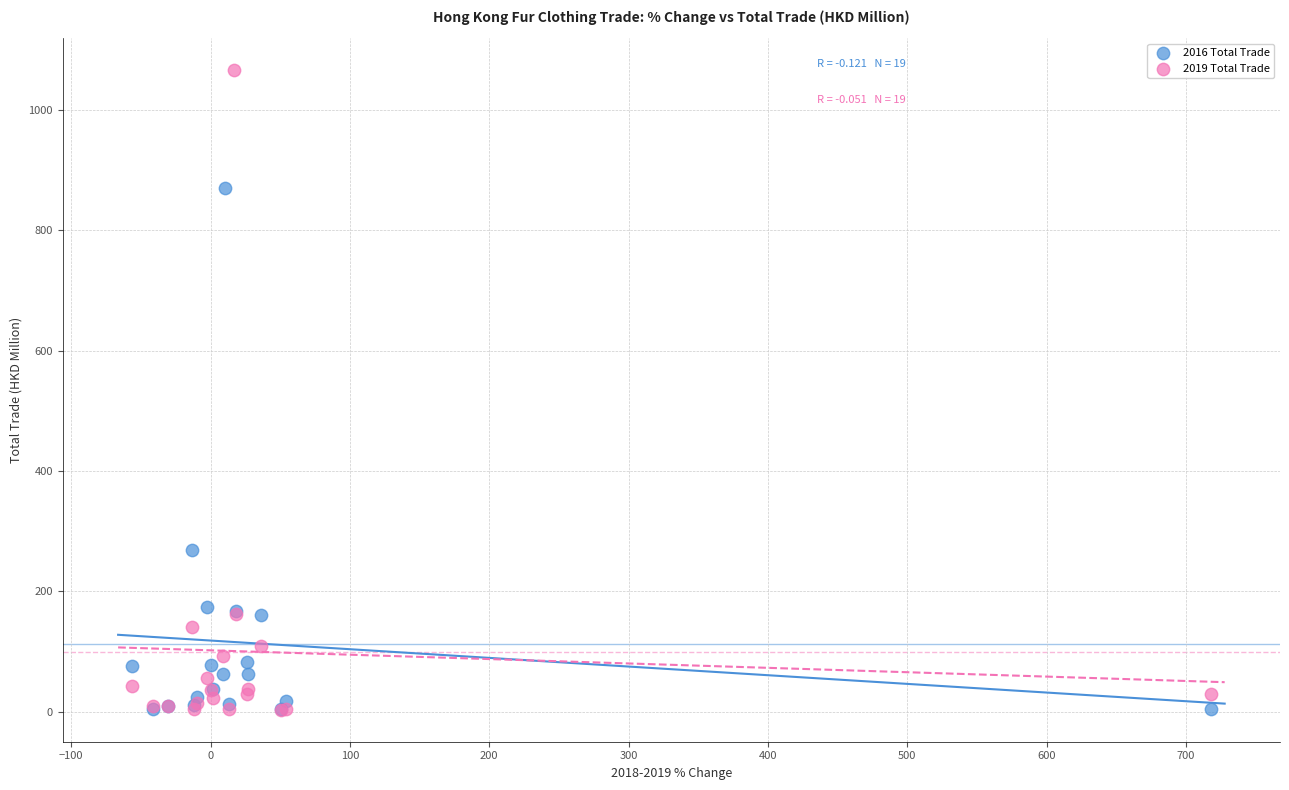

Which series reaches the maximum Y coordinate?

2019 Total Trade